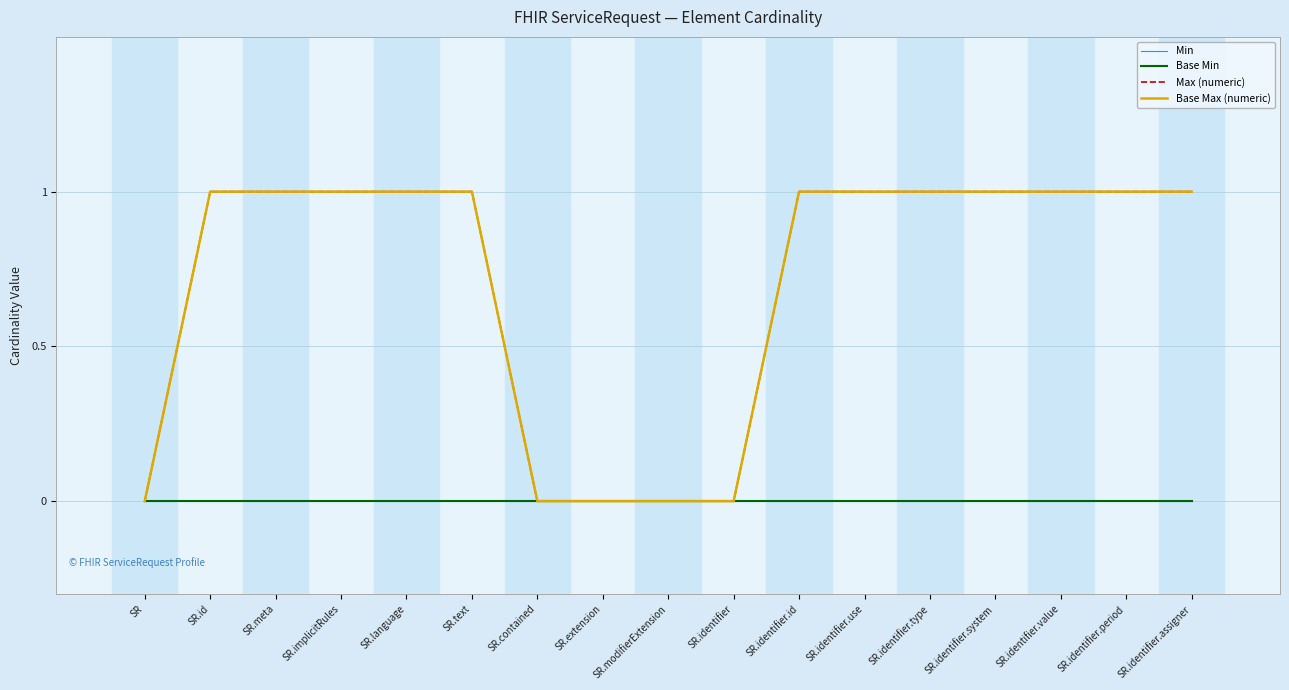

Is this an area chart (filled region under the line)?

No